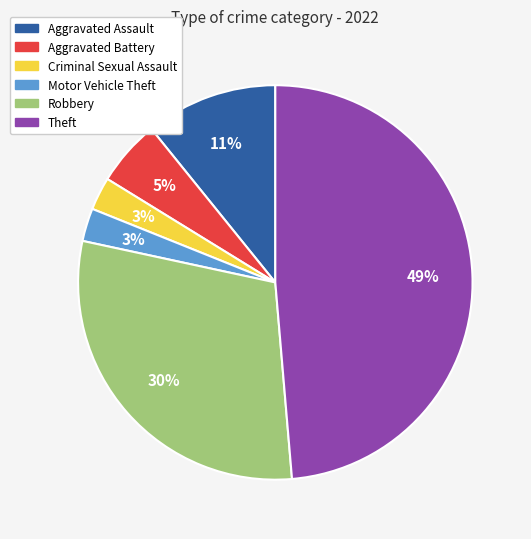

Approximately how many times larger is the value at Motor Vehicle Theft compared to Criminal Sexual Assault?

1.0